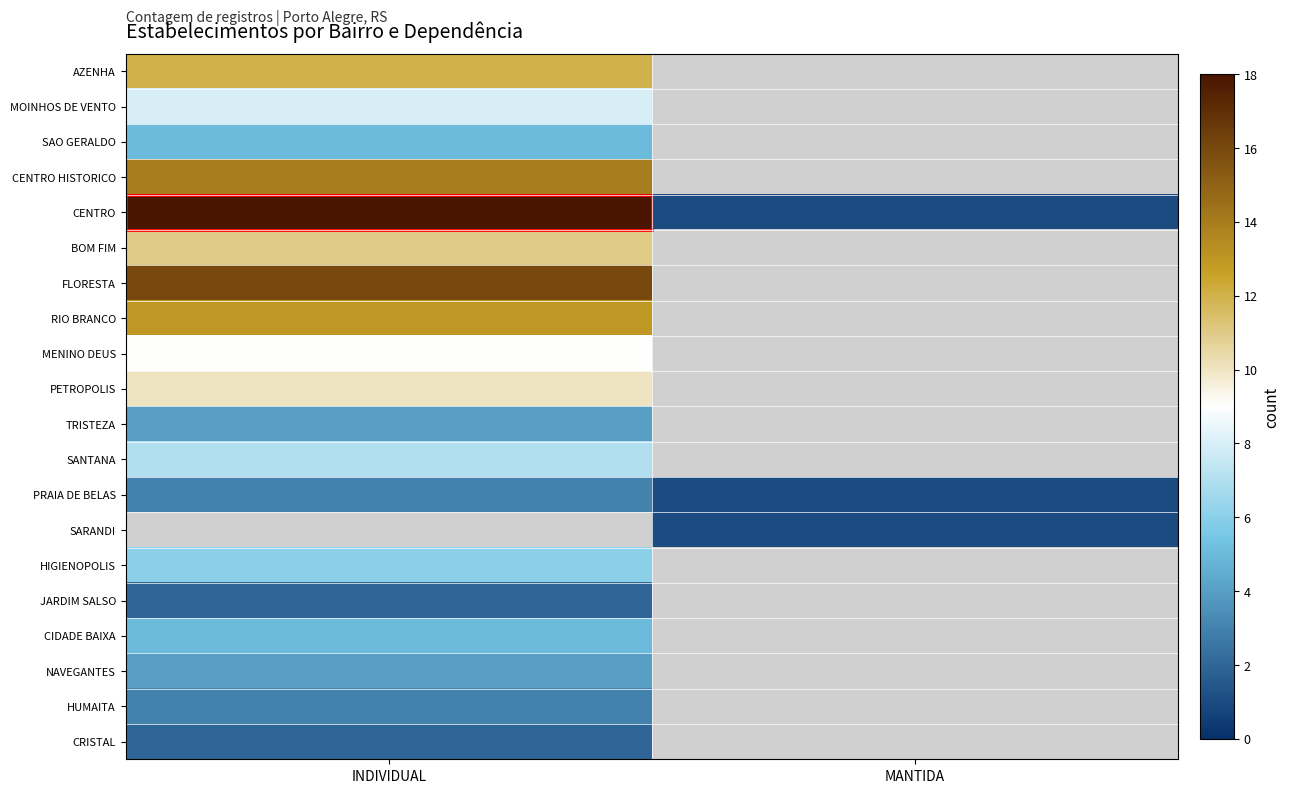

Which series has the largest range (max minus min)?

CENTRO